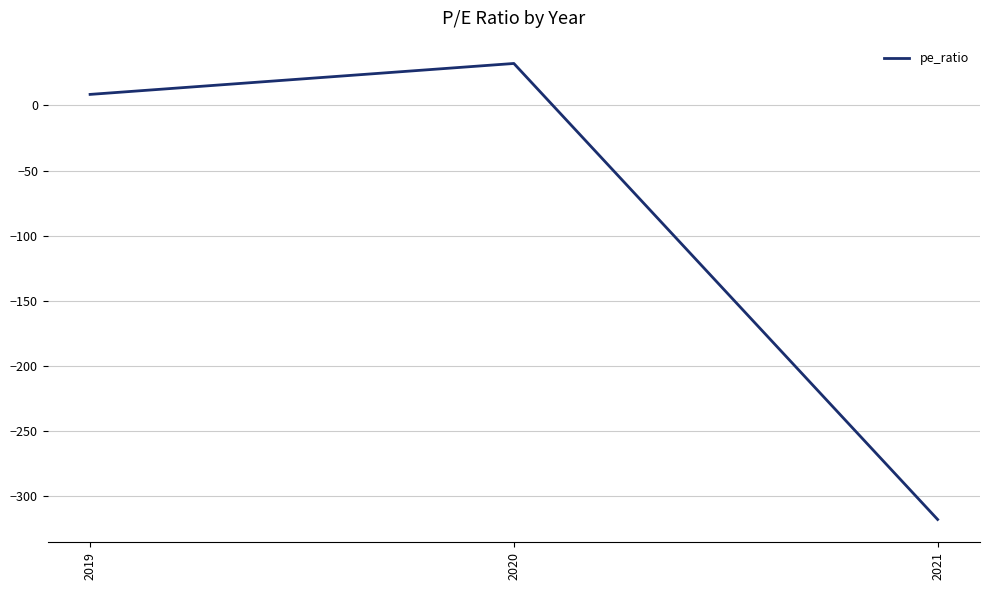

Does the chart display data point markers on the line(s)?

No